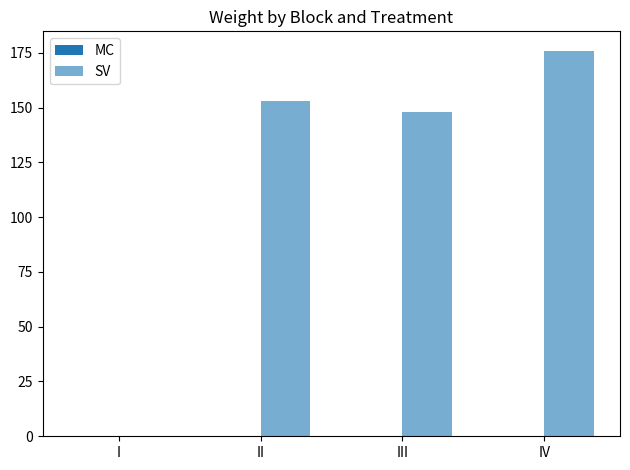

Count the number of categories in the chart.

4